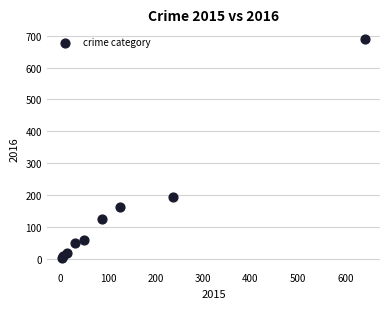

What Y value in the scatter plot is closest to 346?

194